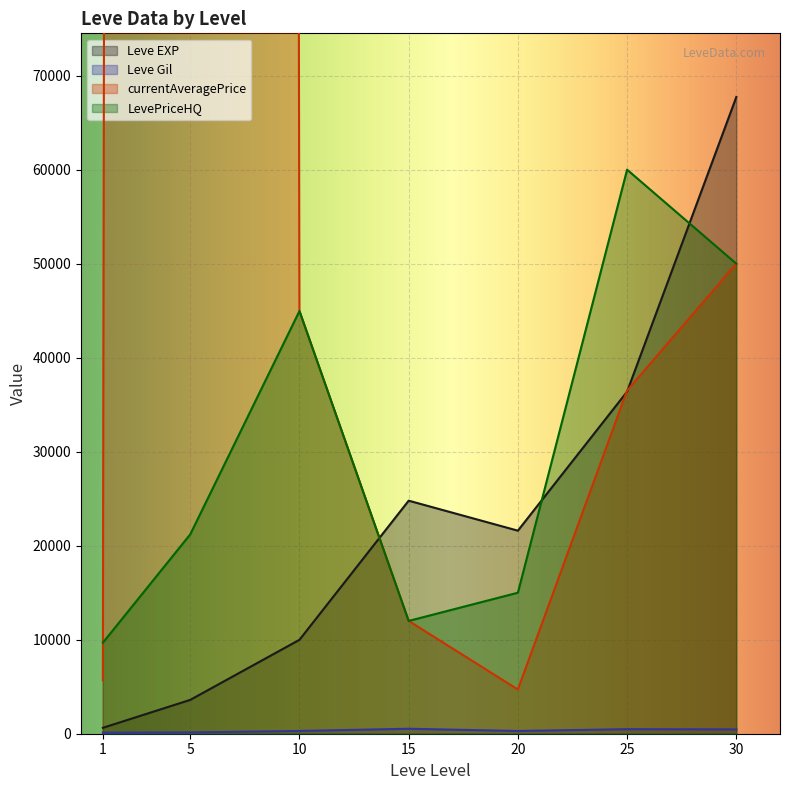

At which category is the sum across all series the highest?

5